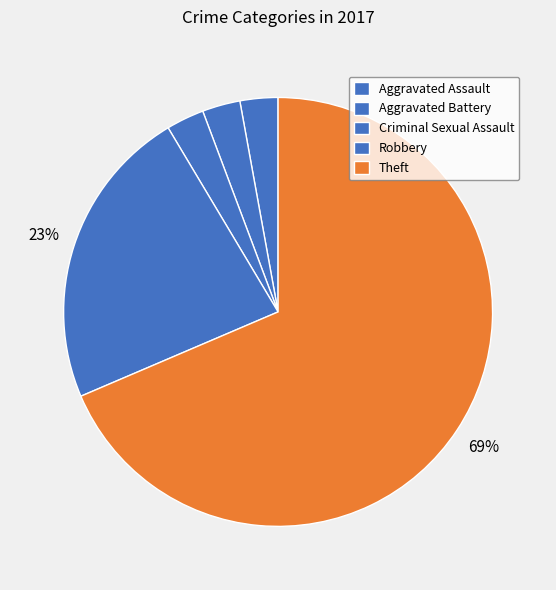

True or false: Aggravated Battery accounts for 10% of the total.

False